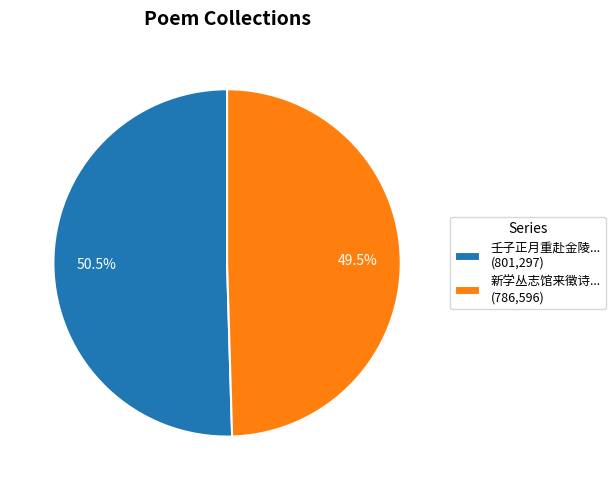

Which slice represents more than half of the pie?

壬子正月重赴金陵... (801,297)